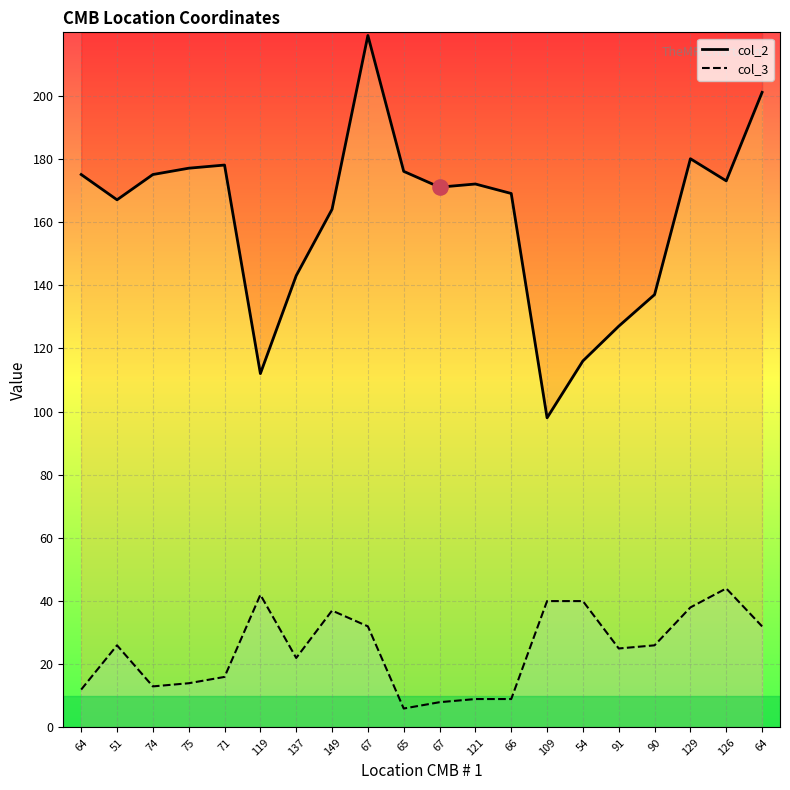

Which series has the largest total across all categories?

col_2